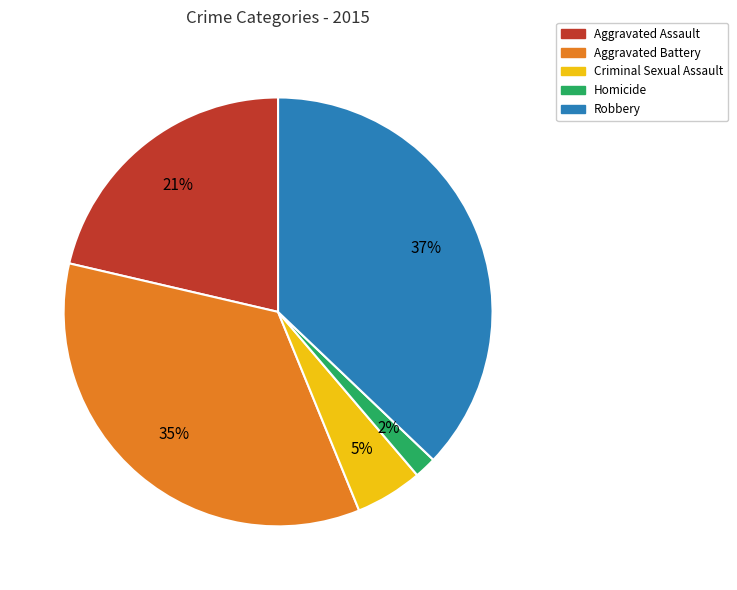

To the nearest percent, what percentage of the pie is Robbery?

37%